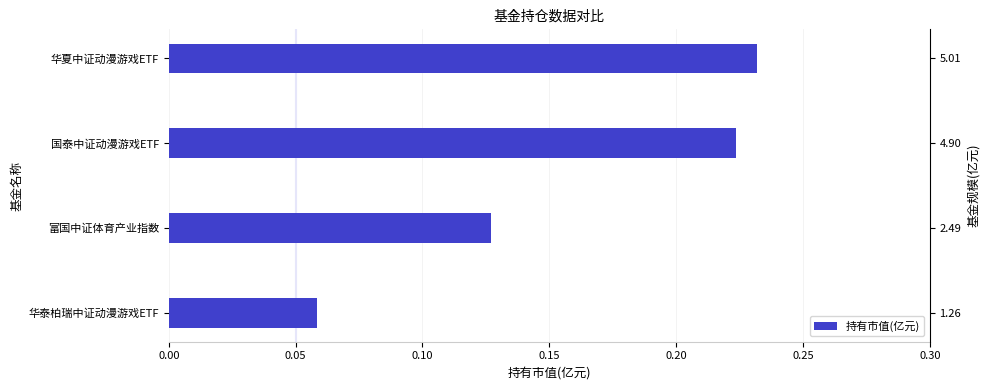

Reading left to right, list all the values displayed in this chart.

0.2	0.2	0.1	0.1